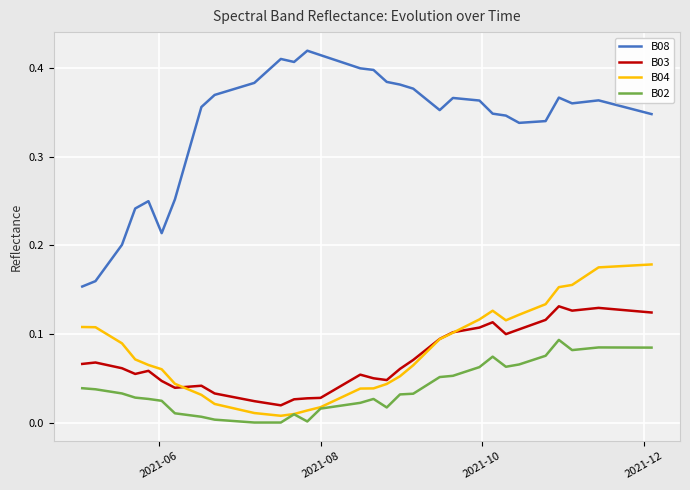

List the series in order of their peak value, lowest first.

B02, B03, B04, B08